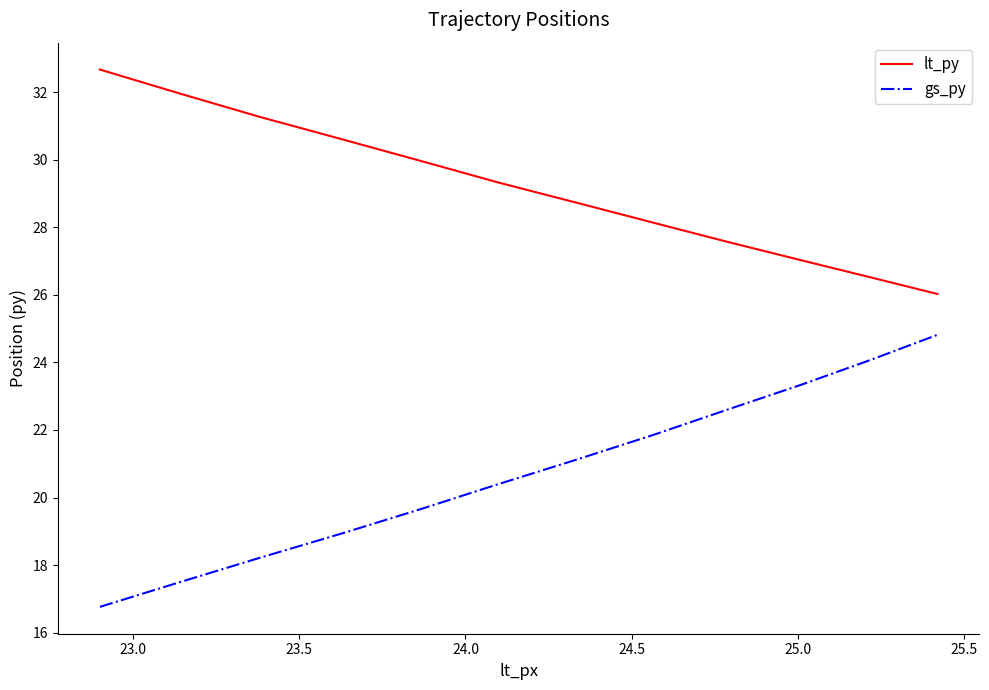

True or false: gs_py and lt_py intersect in this chart.

False